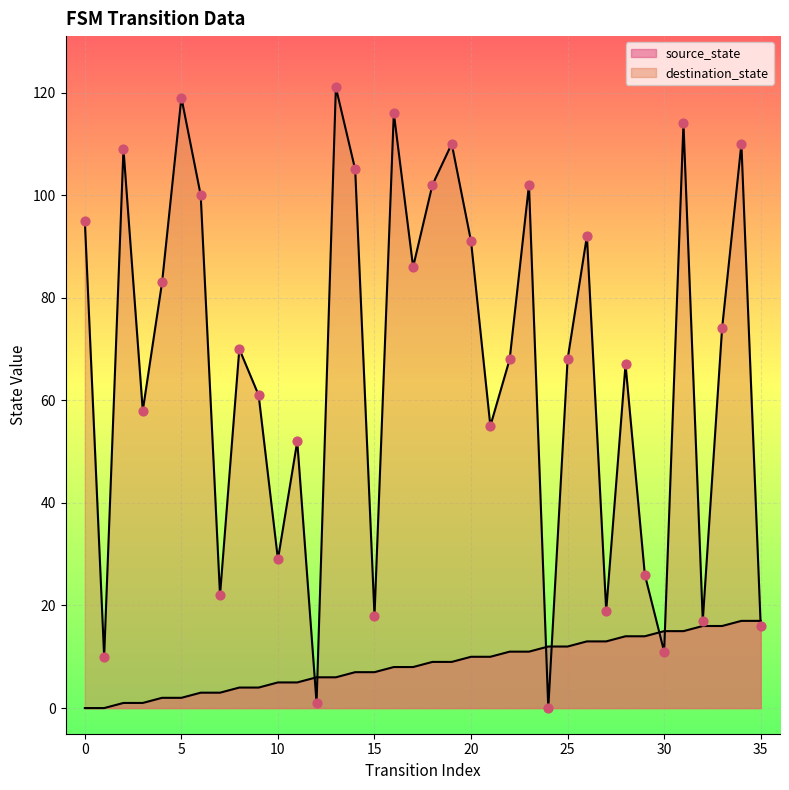

What are all the series names shown in the legend?

source_state, destination_state